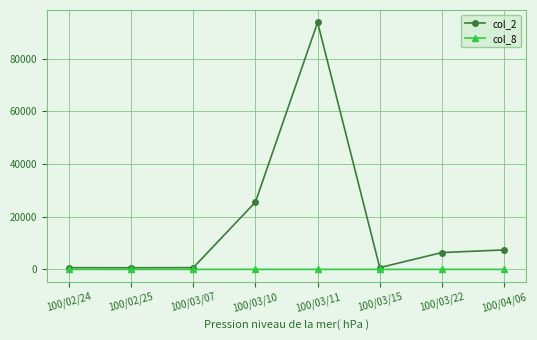

Which series has the largest total across all categories?

col_2